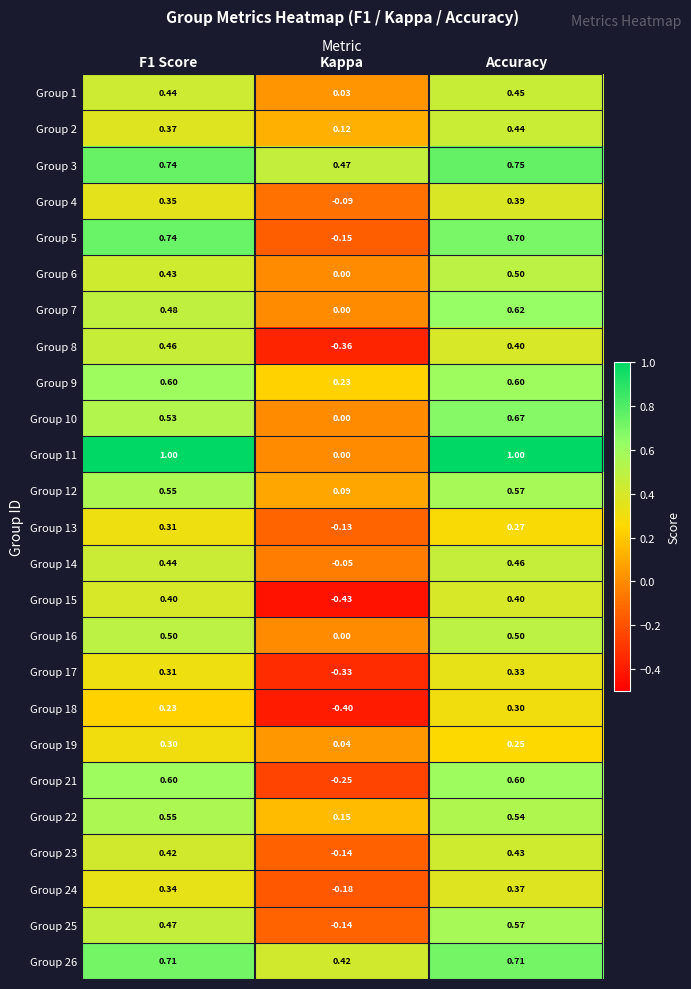

Where is Group 5 nearest to the value 0?

Kappa